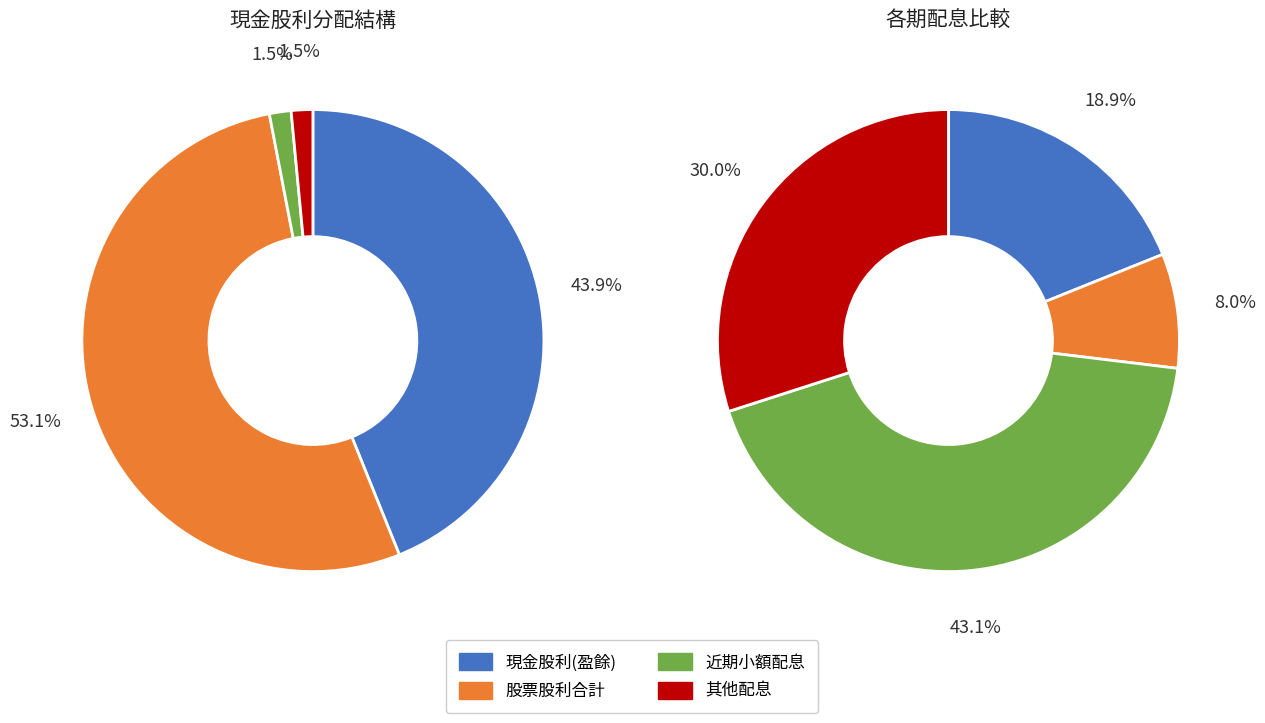

Does 1 account for over 50% of the chart?

No